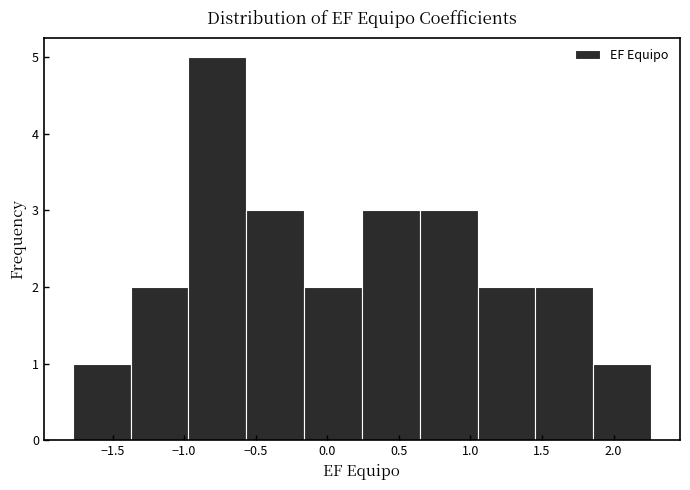

Reading left to right, transcribe this chart: for each bar, give the range it covers on the x-axis and its height. Neither the bar edges nor the heights are printed on the chart, so give them approximately, as read against the axes.

-1.80 to -1.35: 1
-1.35 to -0.95: 2
-0.95 to -0.55: 5
-0.55 to -0.15: 3
-0.15 to 0.25: 2
0.25 to 0.65: 3
0.65 to 1.05: 3
1.05 to 1.45: 2
1.45 to 1.85: 2
1.85 to 2.25: 1